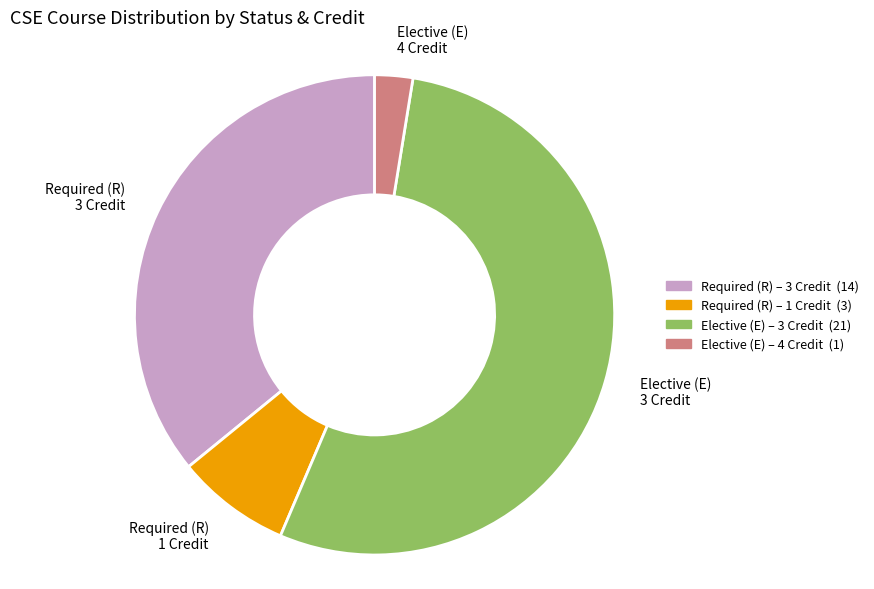

Does Elective (E) 3 Credit account for over 50% of the chart?

Yes